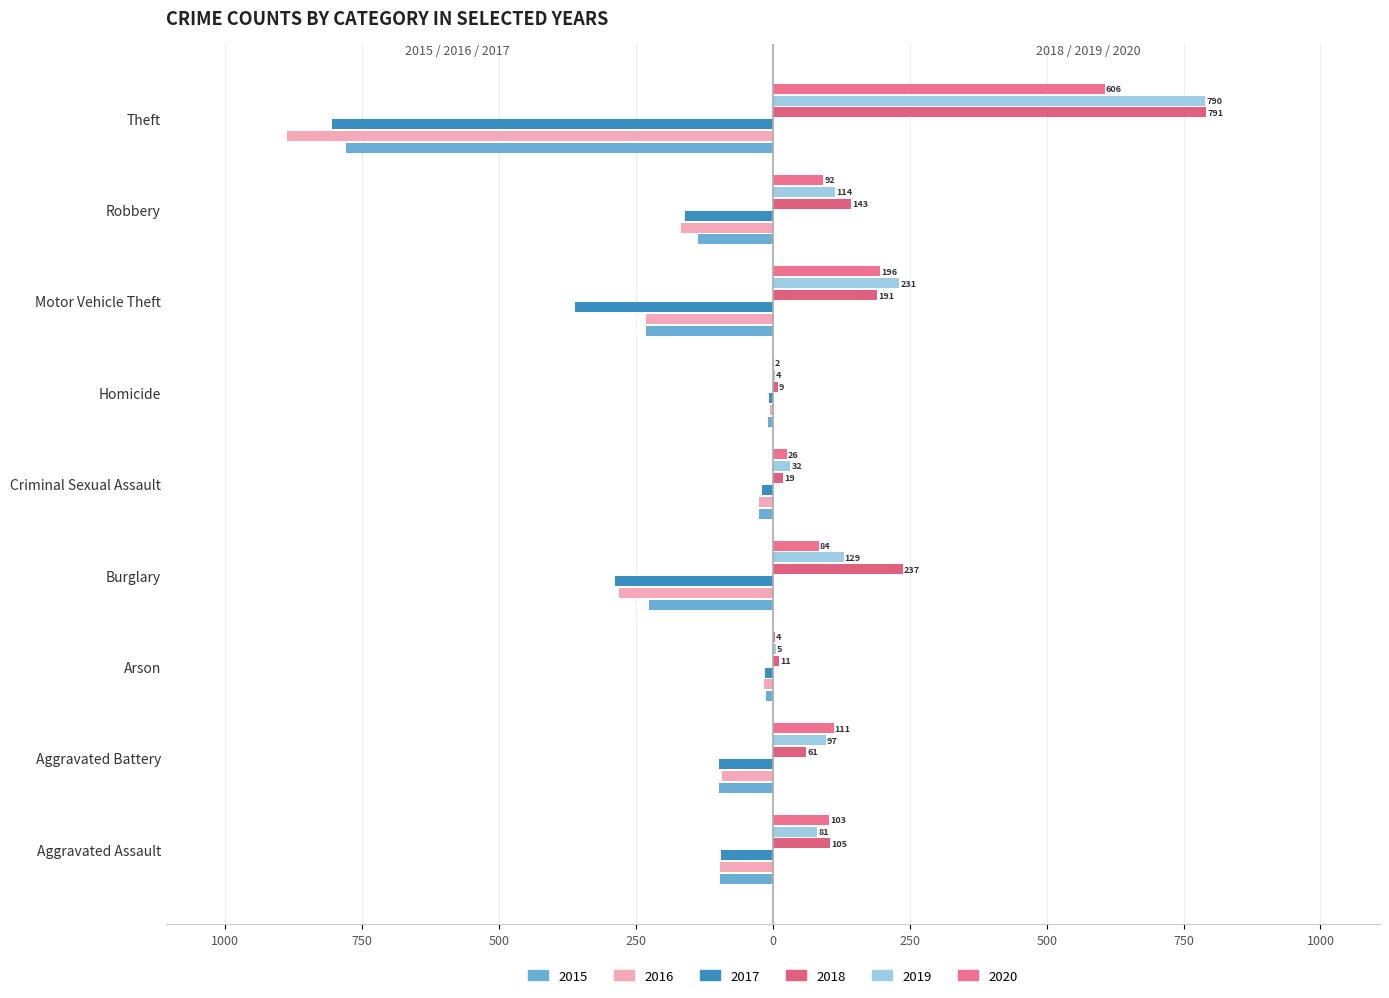

What is the difference between the maximum and second lowest values in the 2015 series?

222